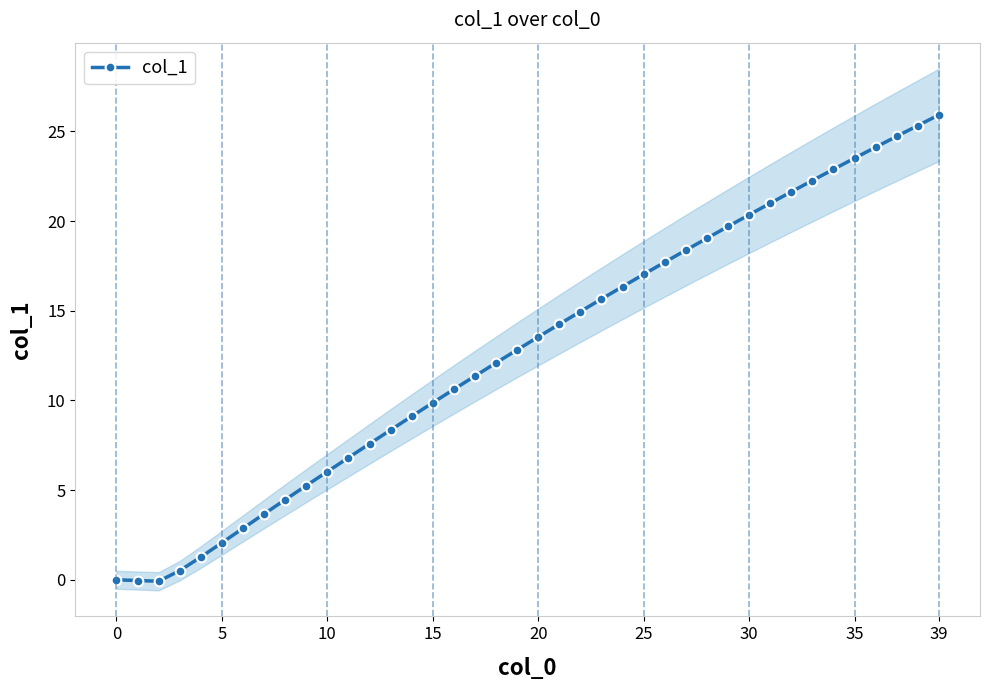

What is the difference between the values at 17 and 15?

10.8